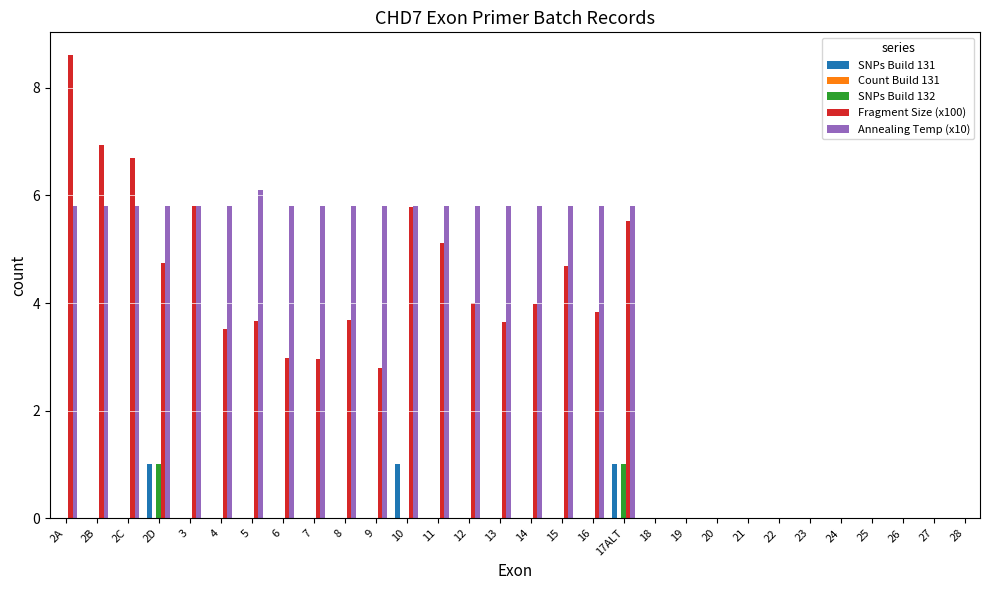

Are the bars horizontal?

No